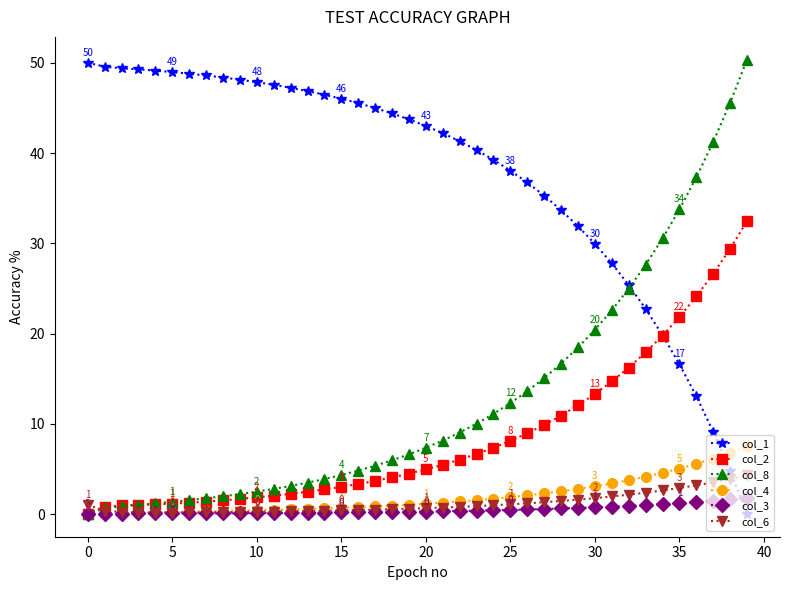

Which series has the largest total across all categories?

col_1